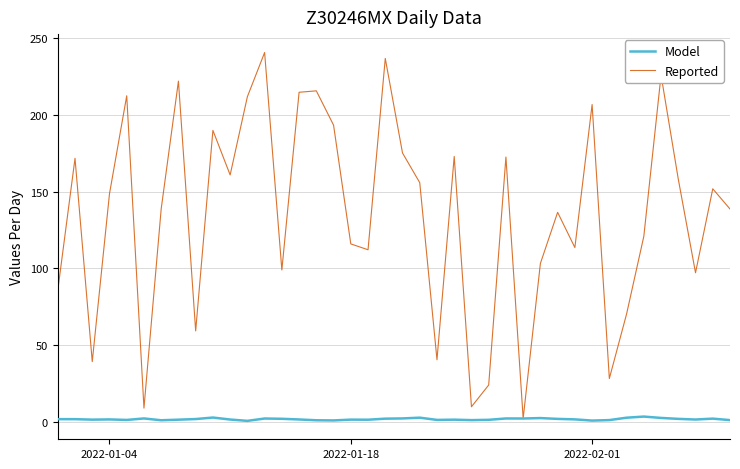

Which series has the largest total across all categories?

Reported